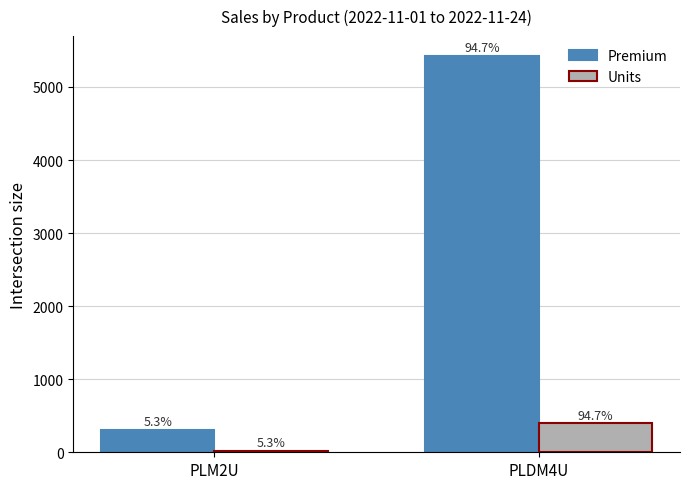

The value of Premium at PLDM4U is 5424.6. True or false?

True